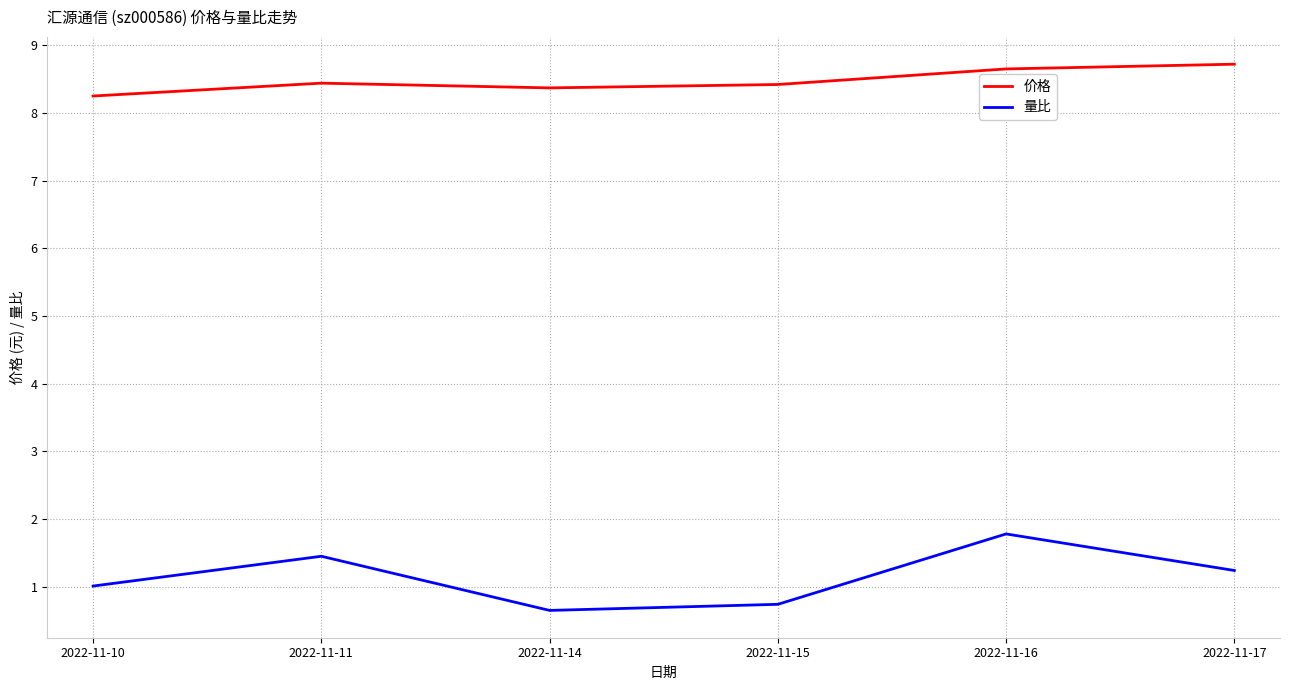

What is the highest value of the 量比 series?

1.8